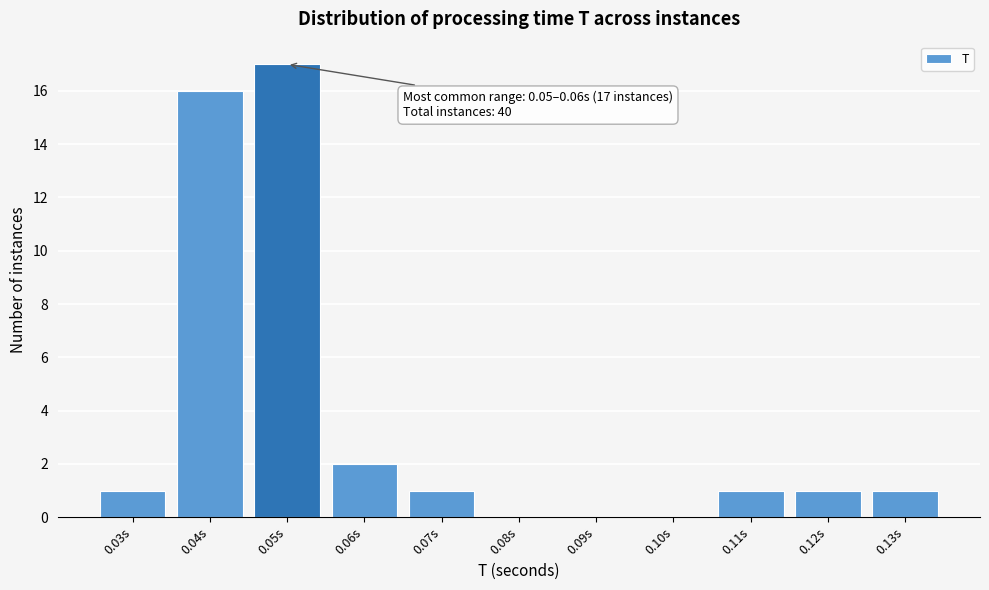

Reading left to right, extract all data points from this chart.

0.03s=1	0.04s=16	0.05s=17	0.06s=2	0.07s=1	0.08s=0	0.09s=0	0.10s=0	0.11s=1	0.12s=1	0.13s=1